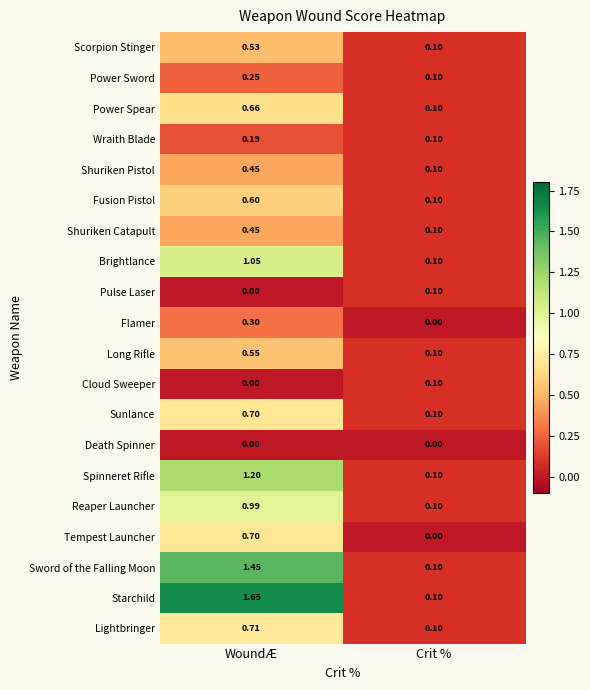

At which label does Sword of the Falling Moon first exceed 1?

WoundÆ